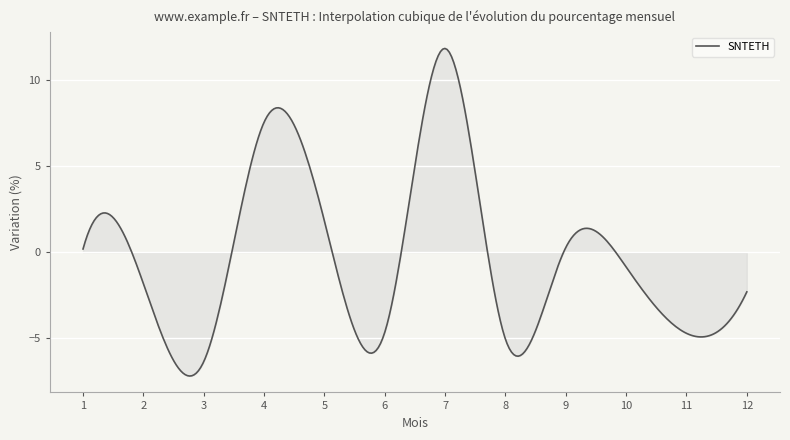

What is the maximum value shown in the chart?

11.8